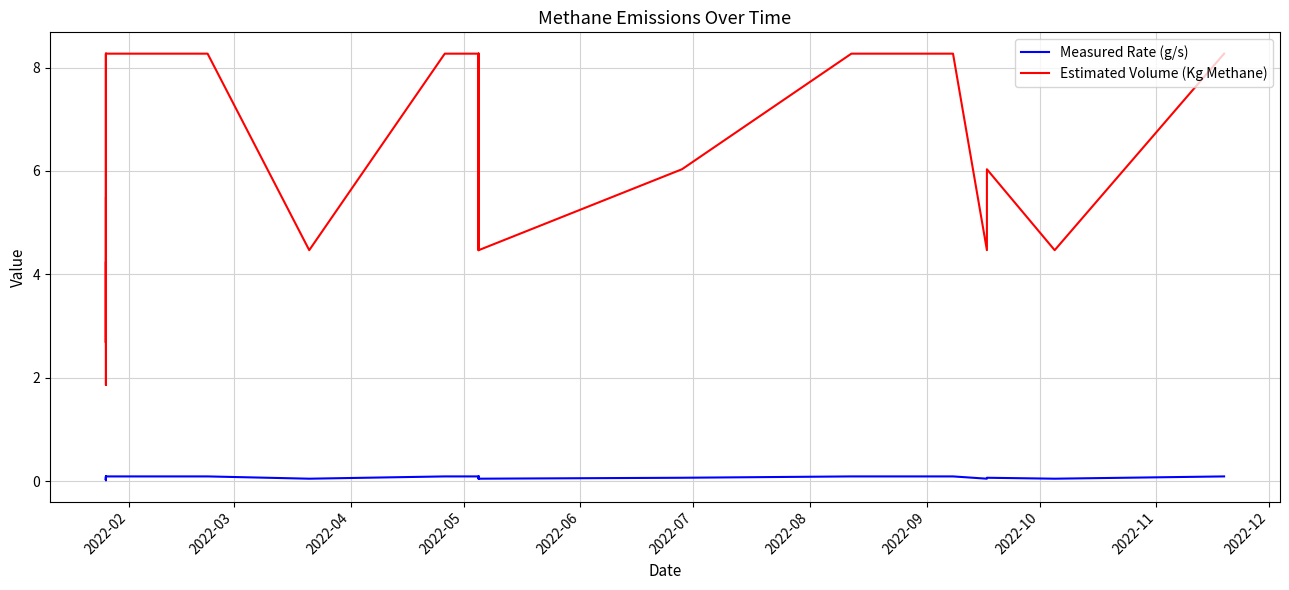

Is this an area chart (filled region under the line)?

No